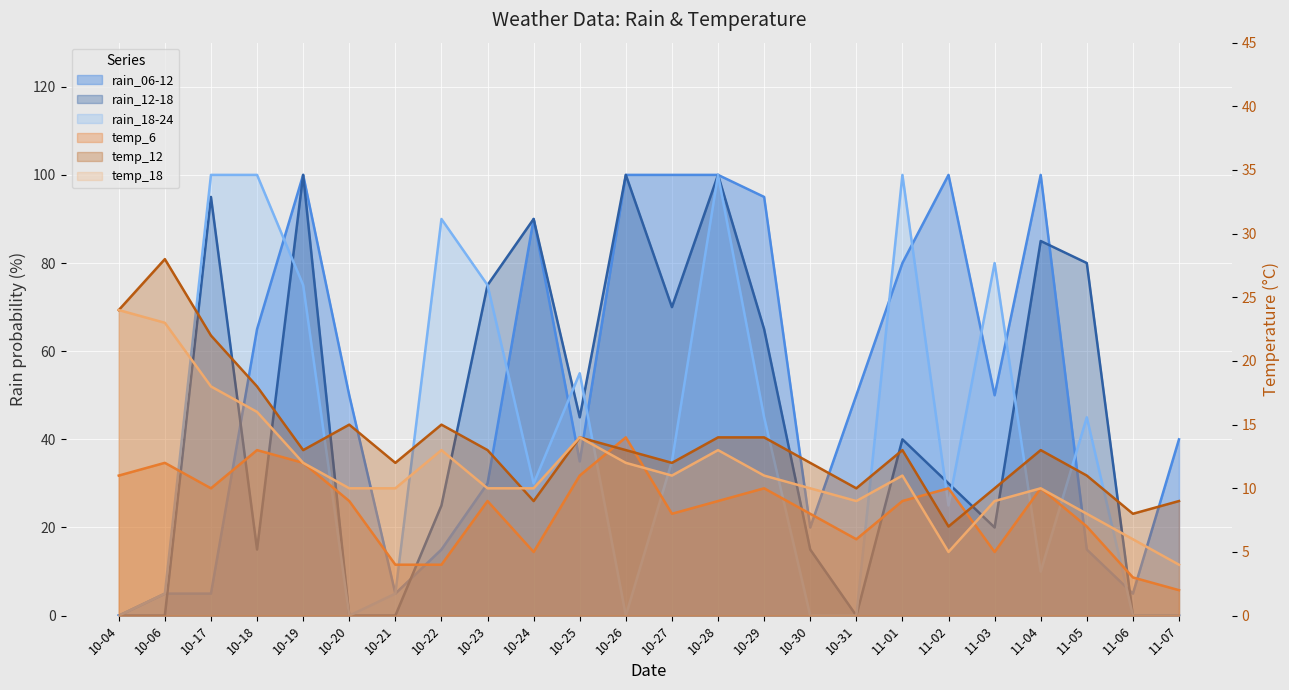

What is the label of the 17th point from the right?

10-22